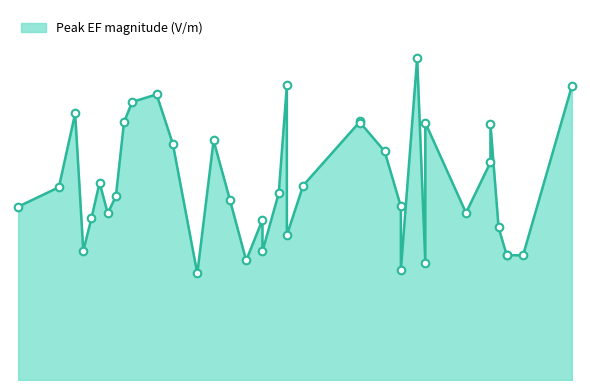

What is the ratio of the value at 76 to the value at 73?

1.5